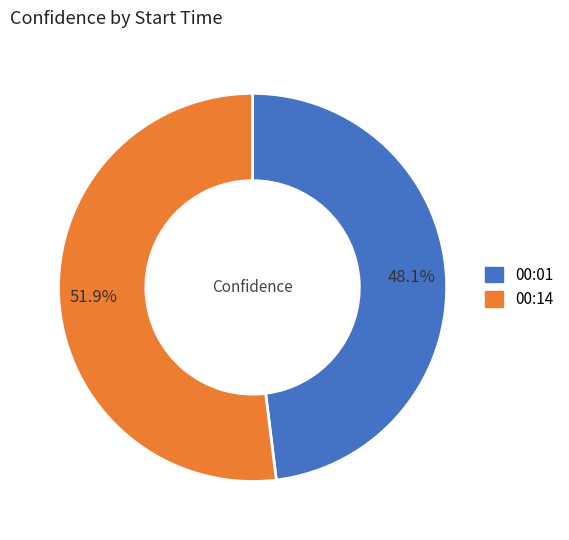

True or false: 00:14 accounts for 52% of the total.

True